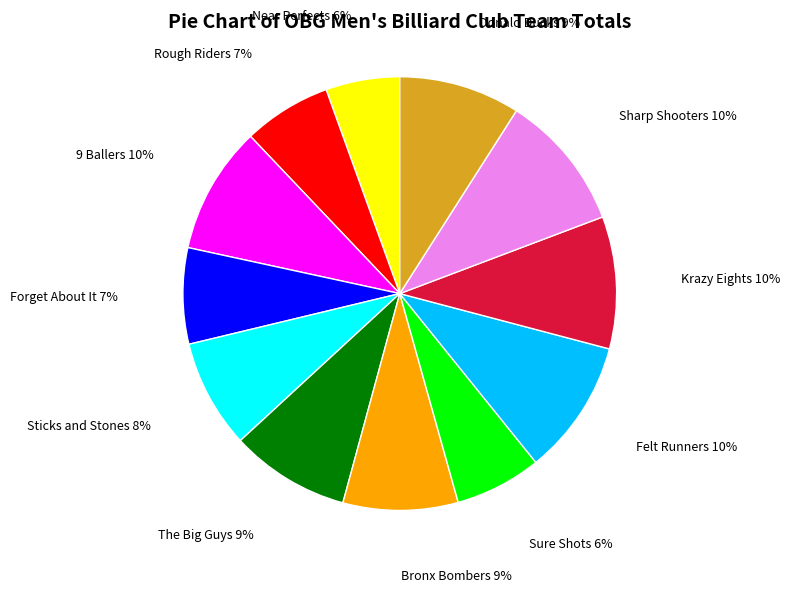

Does Bronx Bombers account for over 50% of the chart?

No